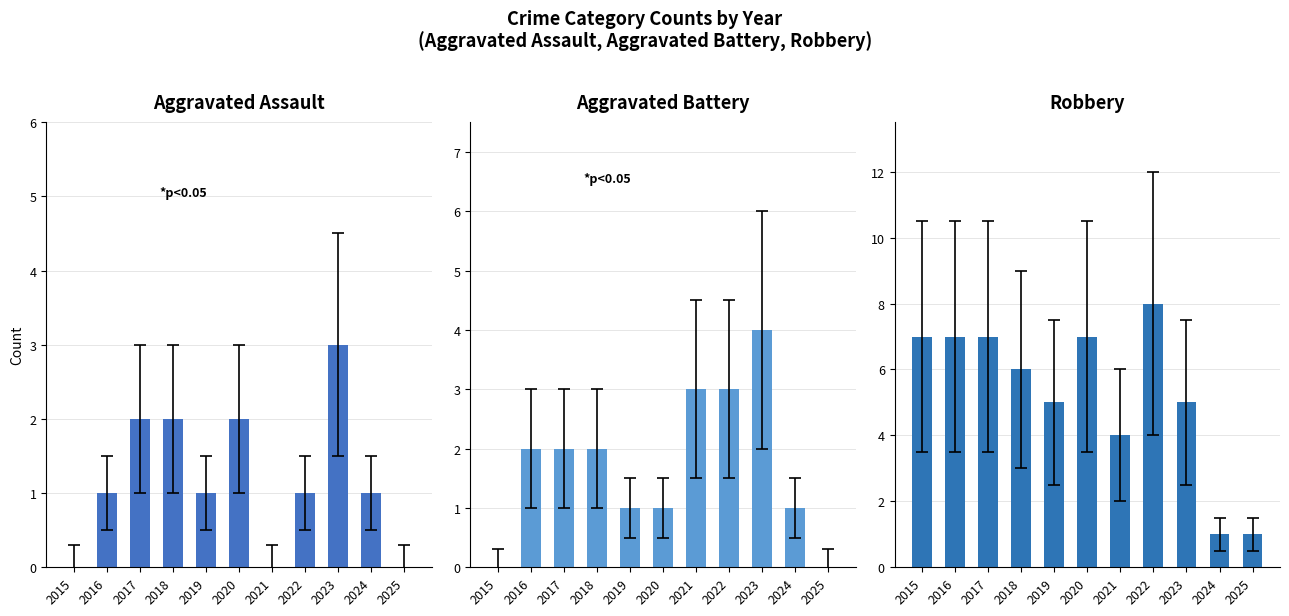

The Robbery series shows 5 at 2023. True or false?

True